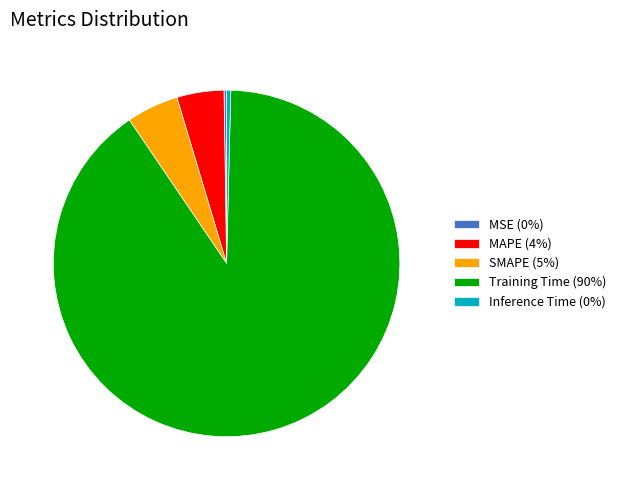

Between MAPE (4%) and Inference Time (0%), which is larger?

MAPE (4%)